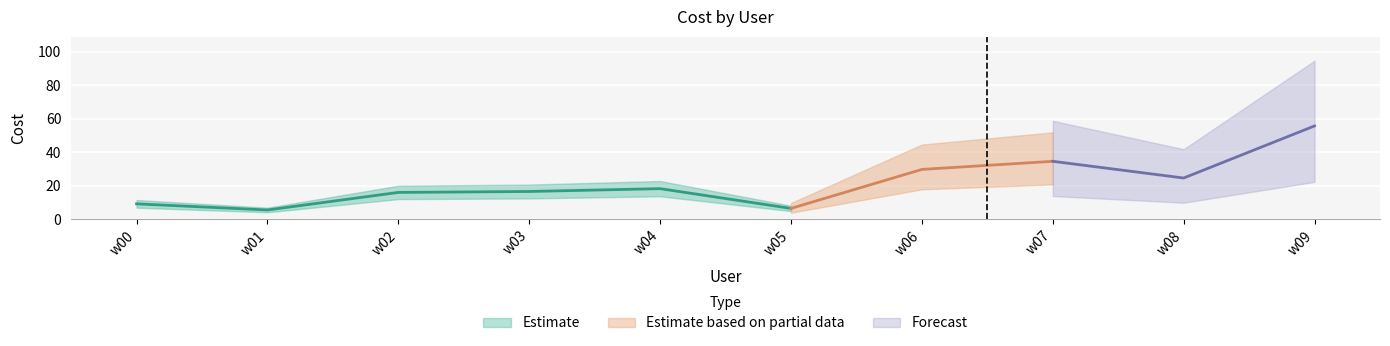

Approximately how many times larger is the value at w09 compared to w02?

3.5